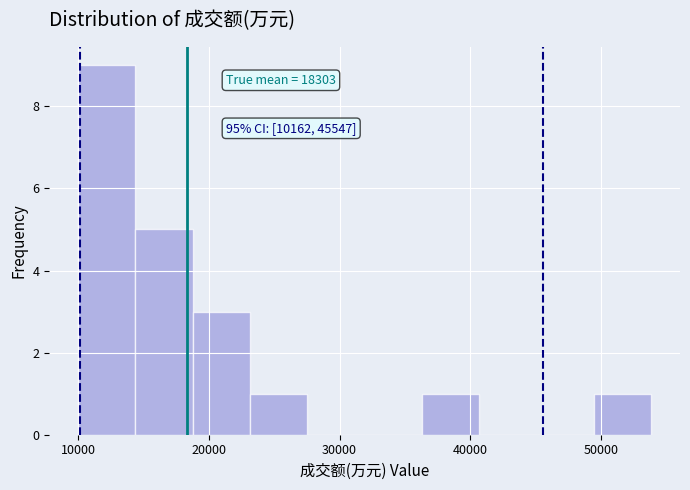

Over which range of the x-axis is the bar tallest?

10000 to 14000